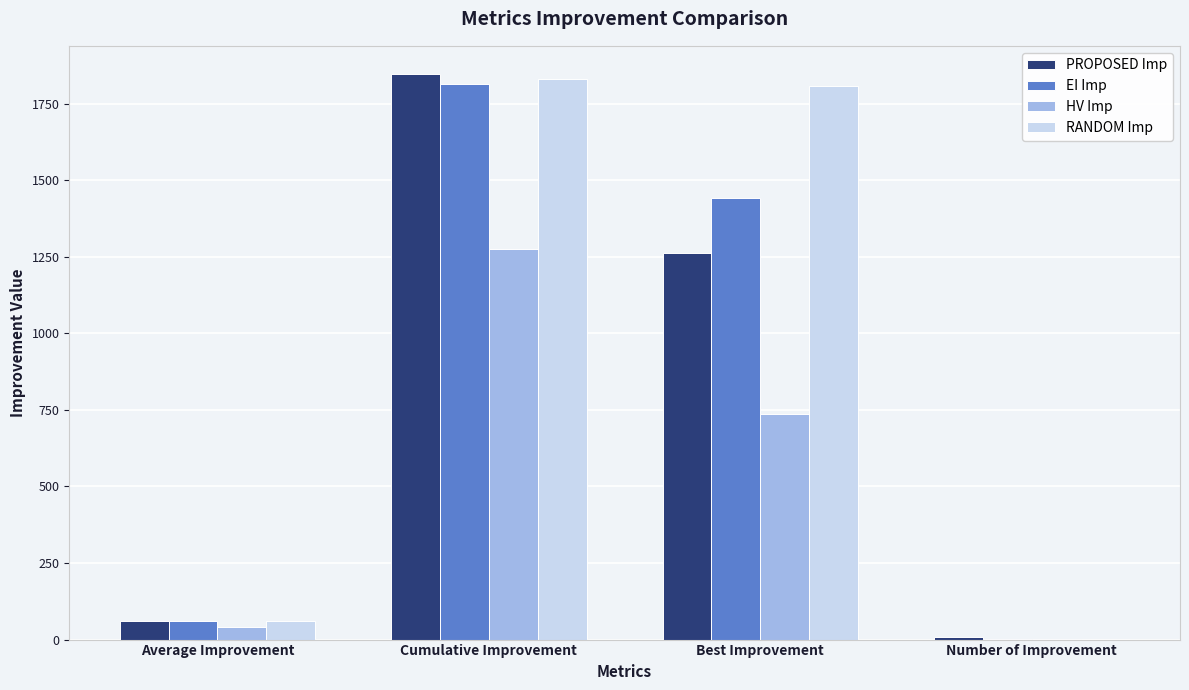

The value of HV Imp at Average Improvement is 42.5. True or false?

True